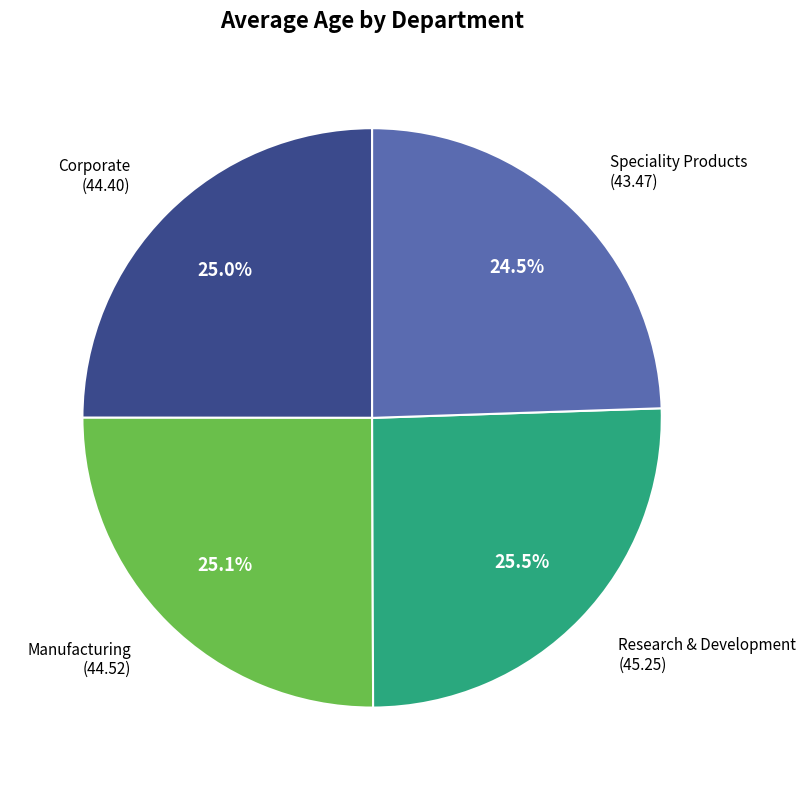

Count the number of slices in the pie.

4